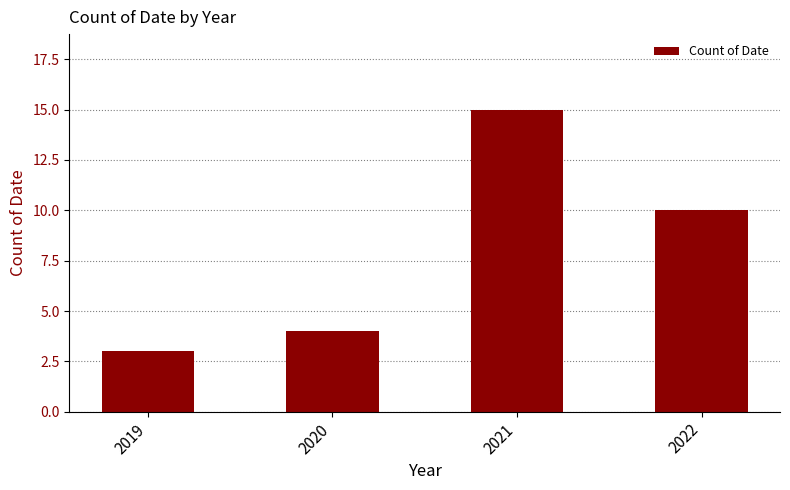

Approximately how many times larger is the value at 2022 compared to 2019?

3.3